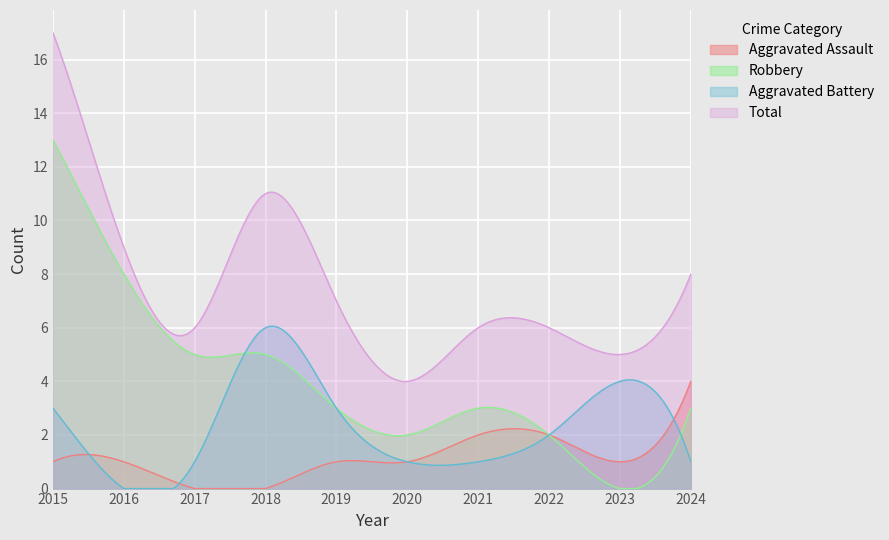

What is the maximum value for Aggravated Battery?

6.1